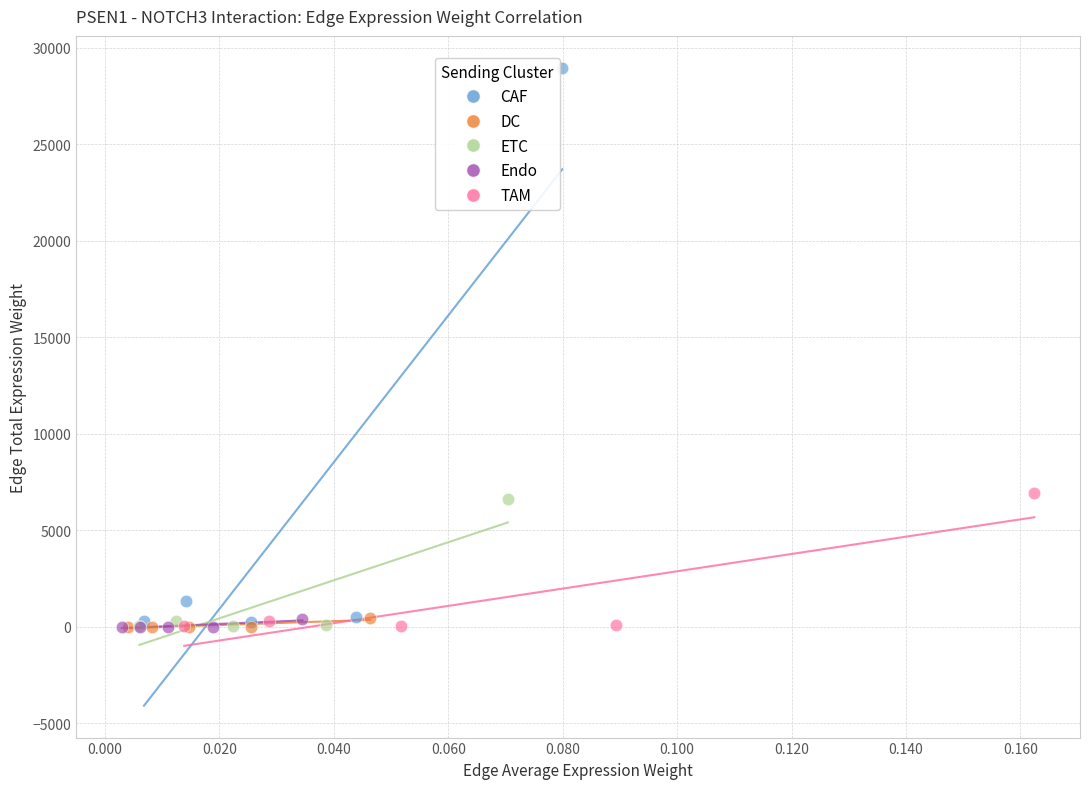

What are all the series names shown in the legend?

CAF, DC, ETC, Endo, TAM